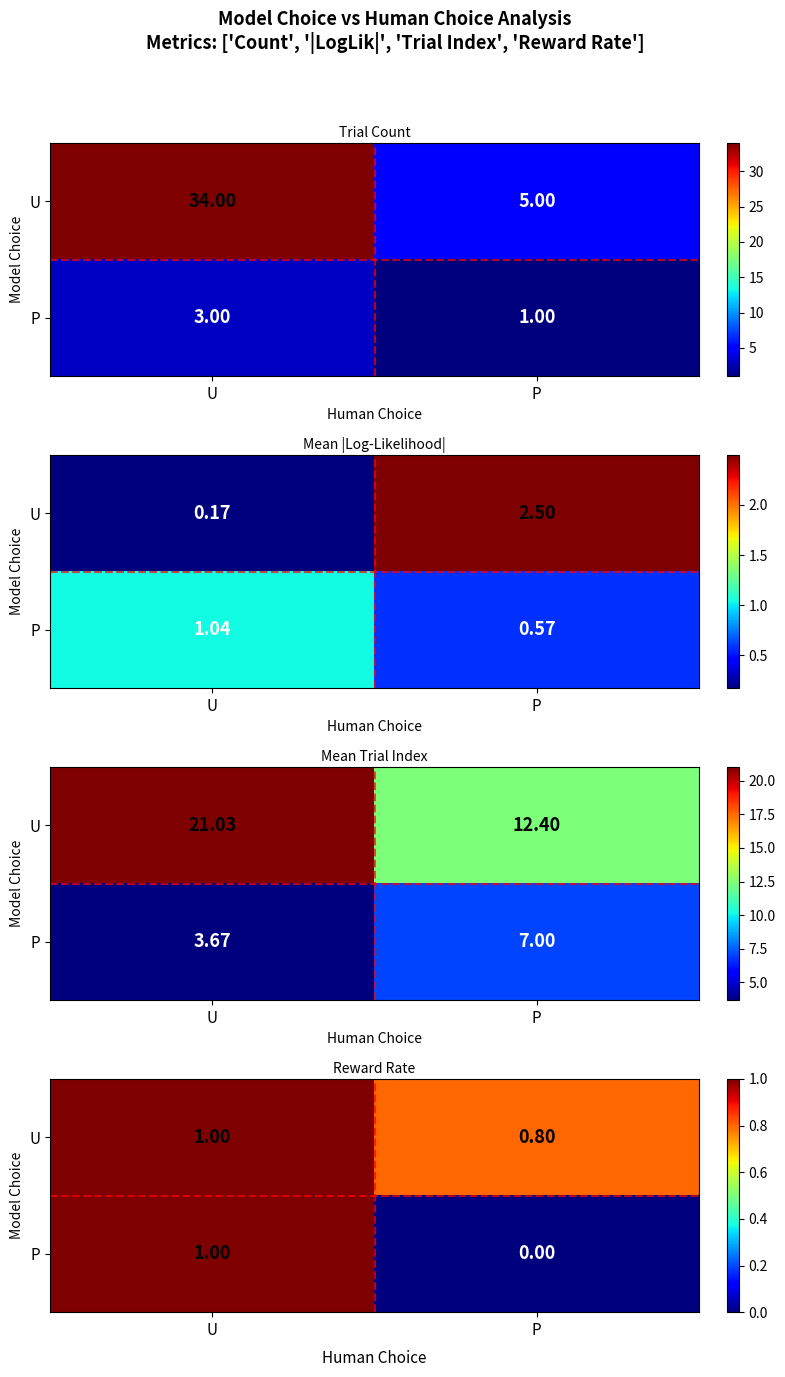

List the series in order of their overall mean, lowest first.

P, U